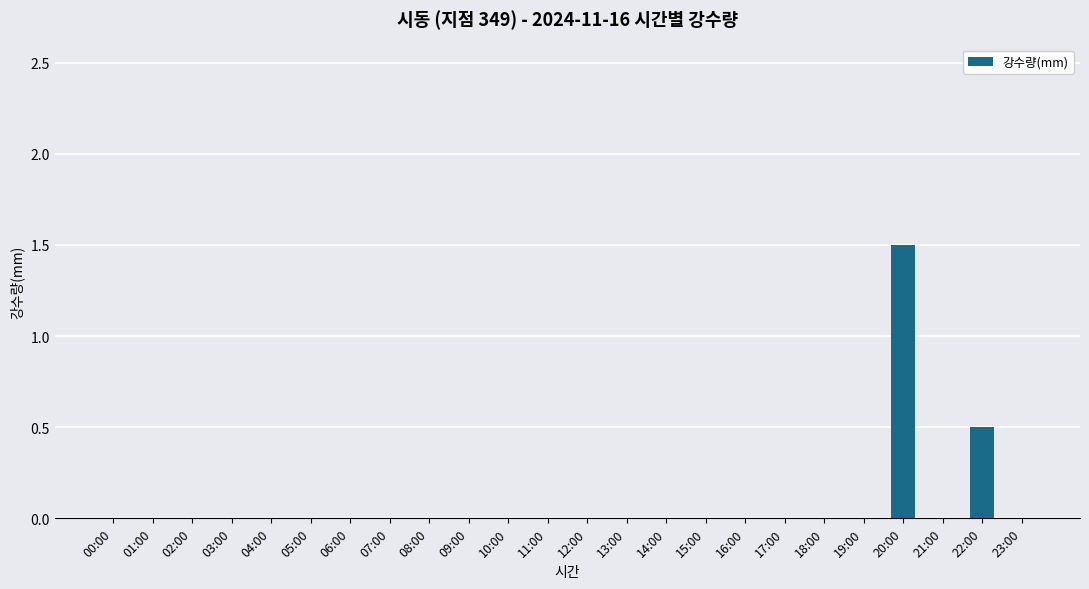

Count the number of categories in the chart.

24